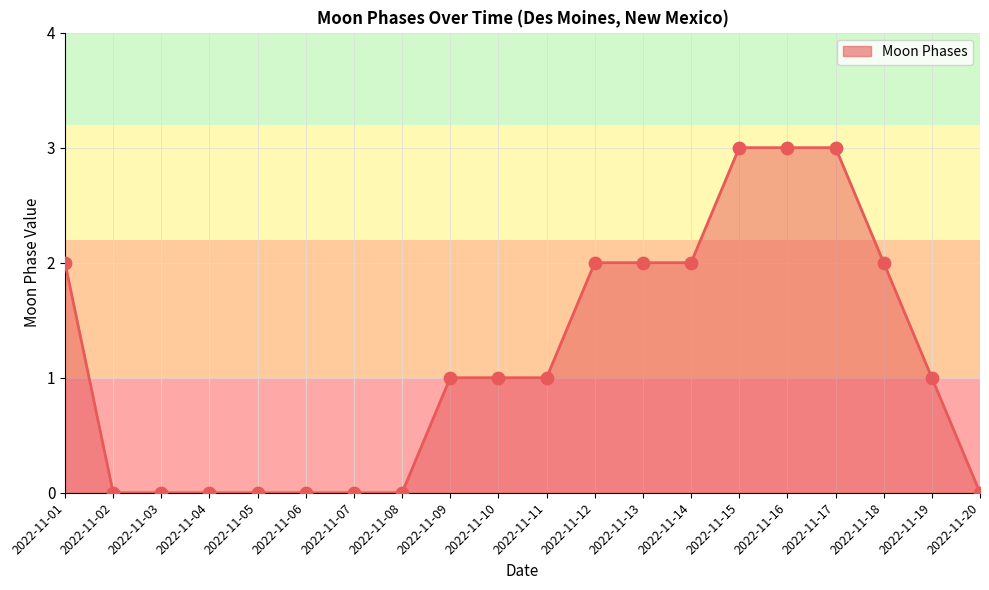

Between 2022-11-08 and 2022-11-16, which is larger?

2022-11-16